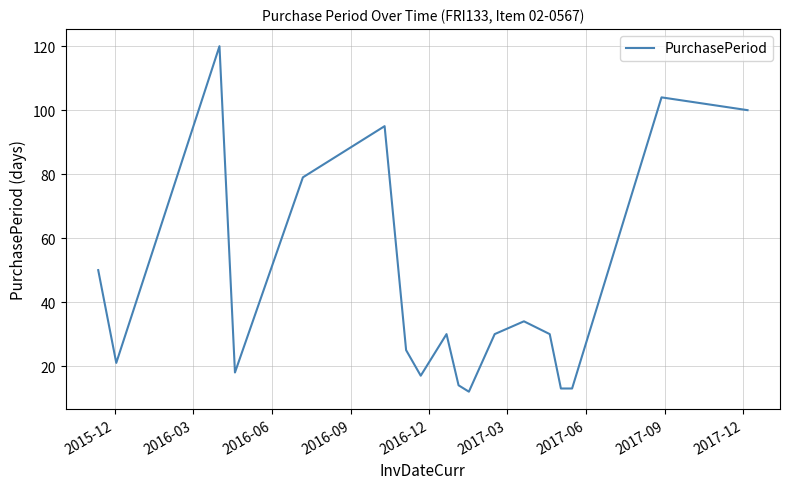

How many distinct data groups are displayed?

1